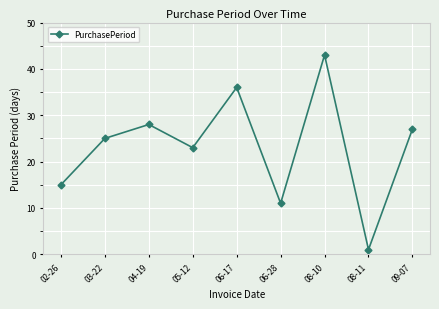

List the labels in order of value, largest first.

08-10, 06-17, 04-19, 09-07, 03-22, 05-12, 02-26, 06-28, 08-11